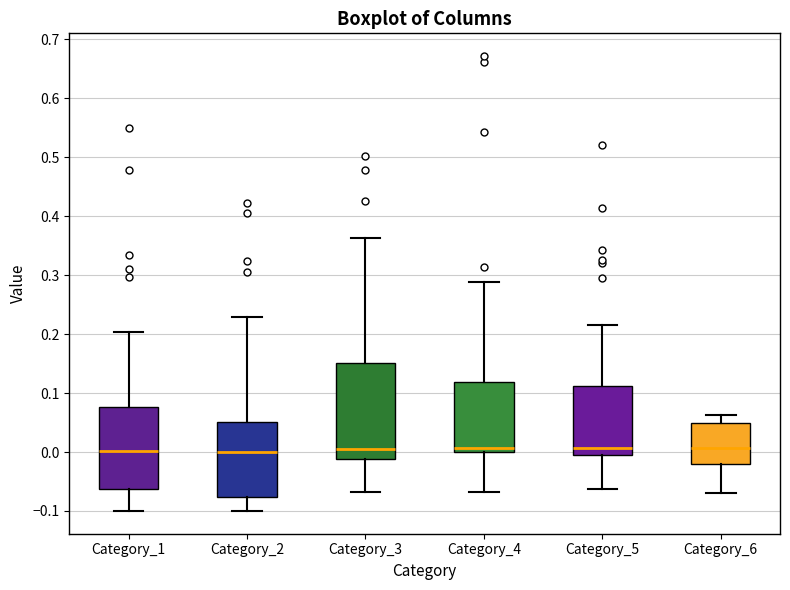

Reading left to right, read every box against the y-axis: the position of its median line, the range the box covers, and the ends of its whiskers. The values are not printed on the chart, so give them approximately, as read against the axis.

Category_1: median 0.00, box -0.06 to 0.08, whiskers -0.10 to 0.20
Category_2: median 0.00, box -0.08 to 0.05, whiskers -0.10 to 0.23
Category_3: median 0.01, box -0.01 to 0.15, whiskers -0.07 to 0.36
Category_4: median 0.01, box 0.00 to 0.12, whiskers -0.07 to 0.29
Category_5: median 0.01, box 0.00 to 0.11, whiskers -0.06 to 0.22
Category_6: median 0.01, box -0.02 to 0.05, whiskers -0.07 to 0.06